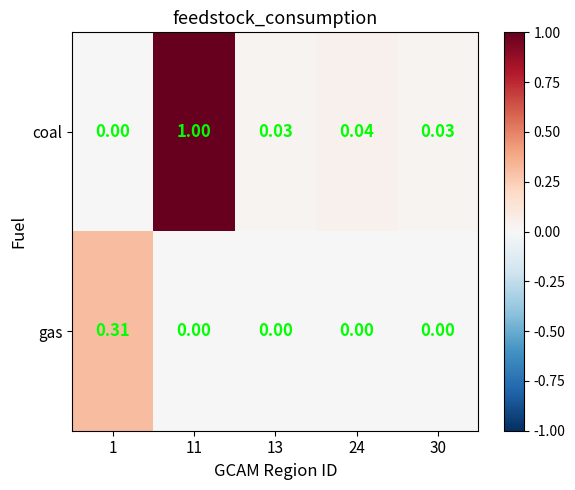

What is the difference between the highest and lowest values at 11?

1.0